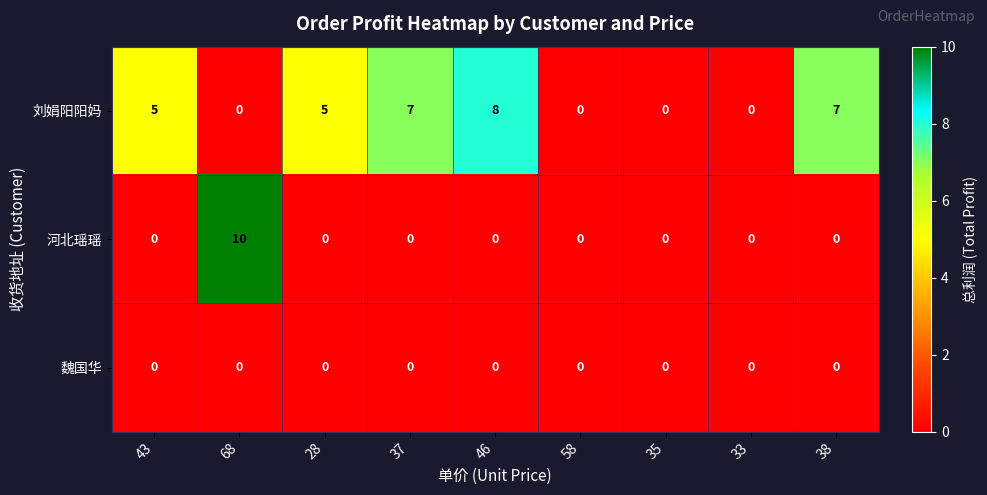

Rank the series by their maximum value, from lowest to highest.

魏国华, 刘娟阳阳妈, 河北瑶瑶